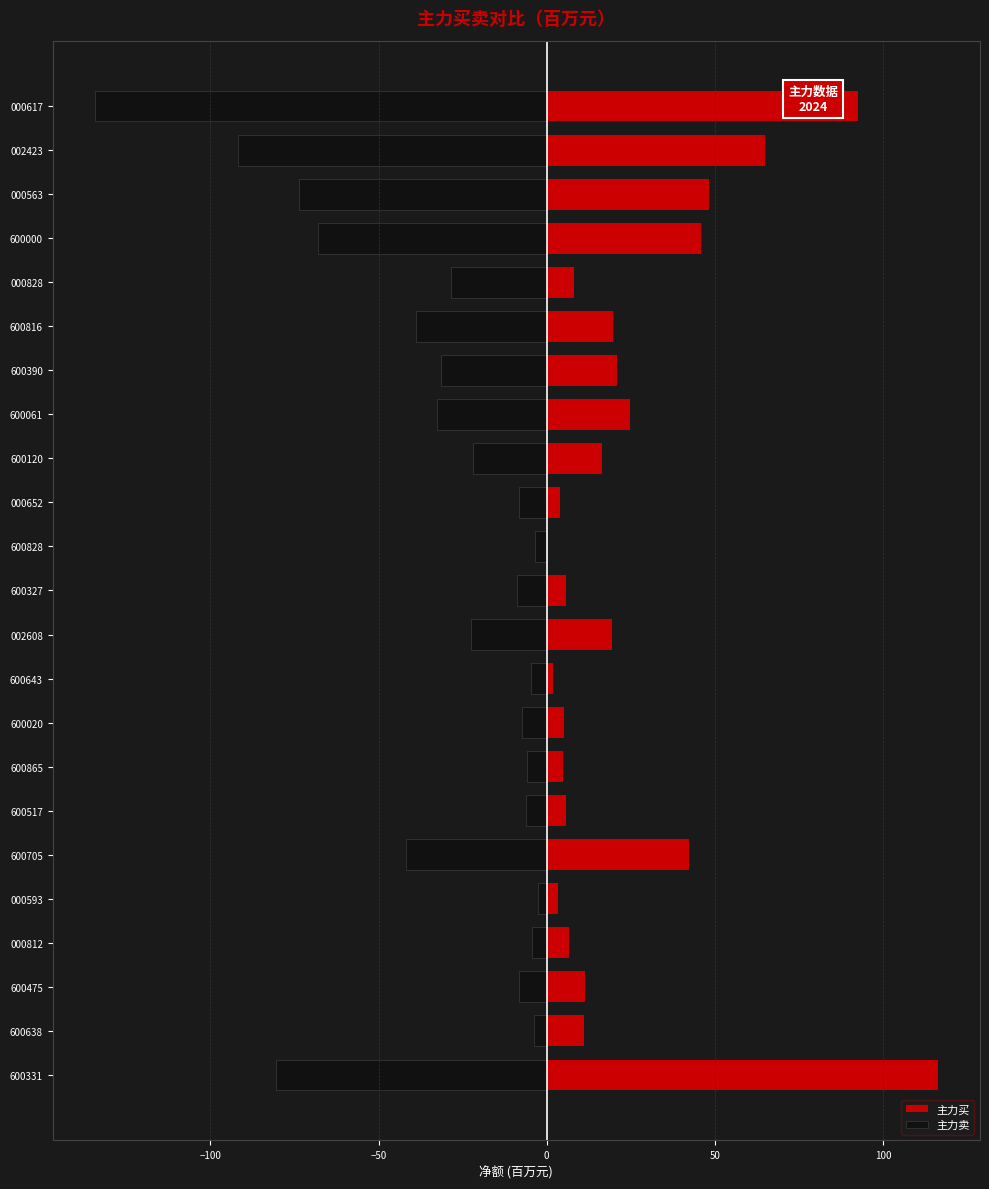

List the series in order of their peak value, lowest first.

主力卖, 主力买